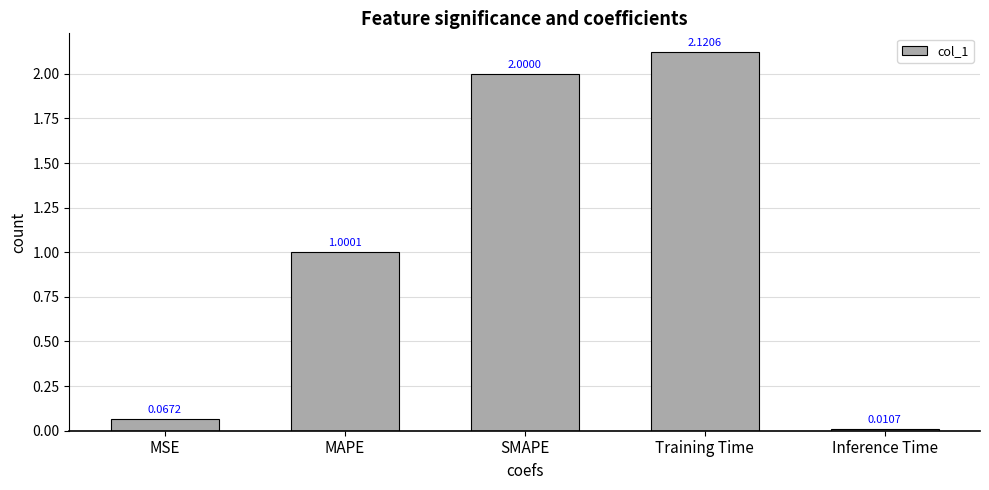

What position from the right is MSE?

5